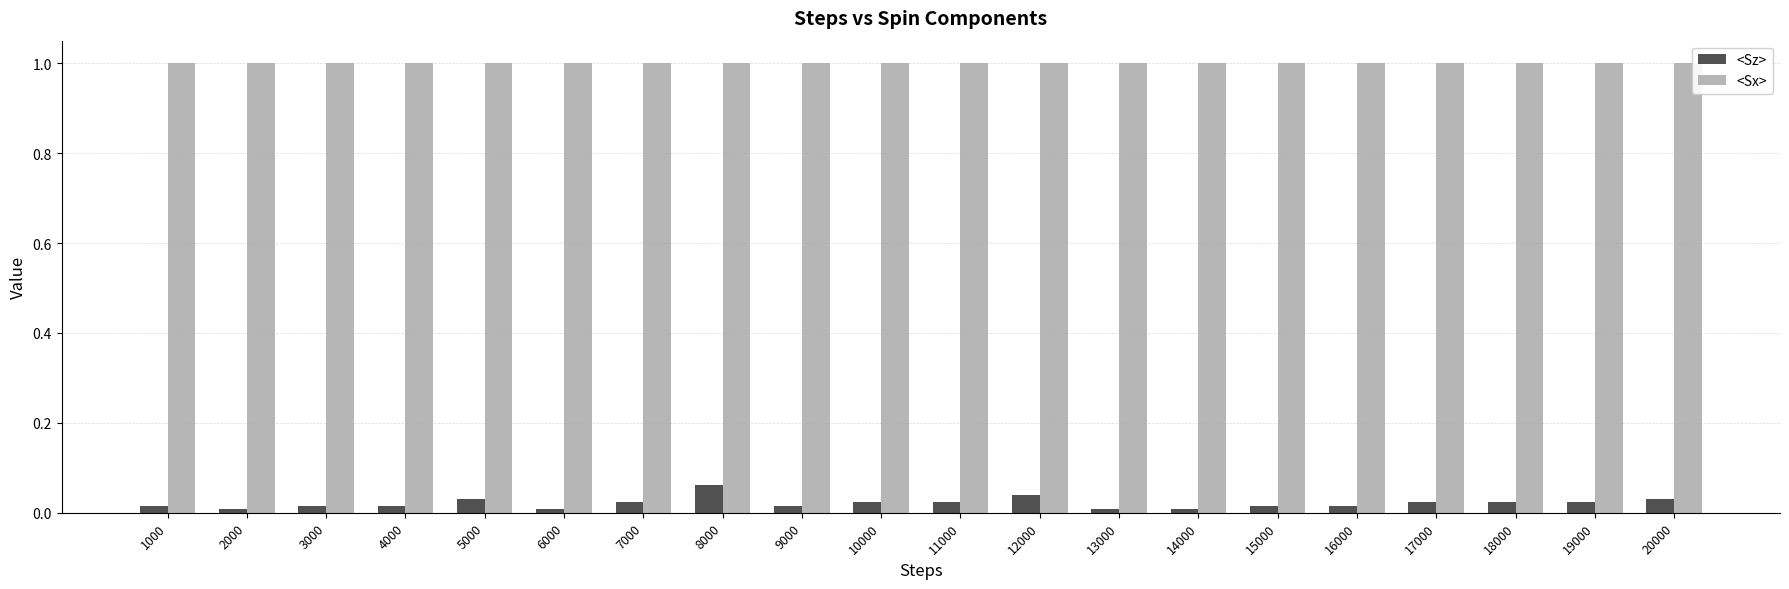

List the series in order of their peak value, lowest first.

<Sz>, <Sx>